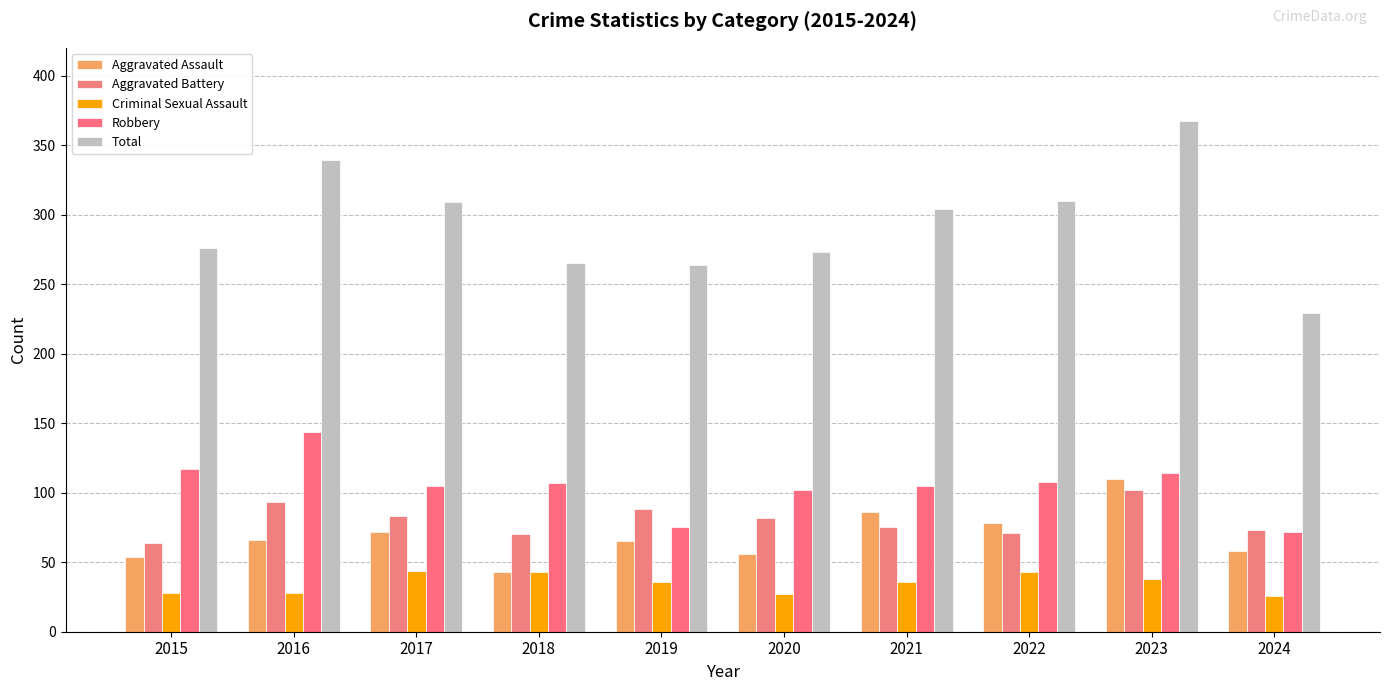

At how many categories does at least one series exceed 182?

10